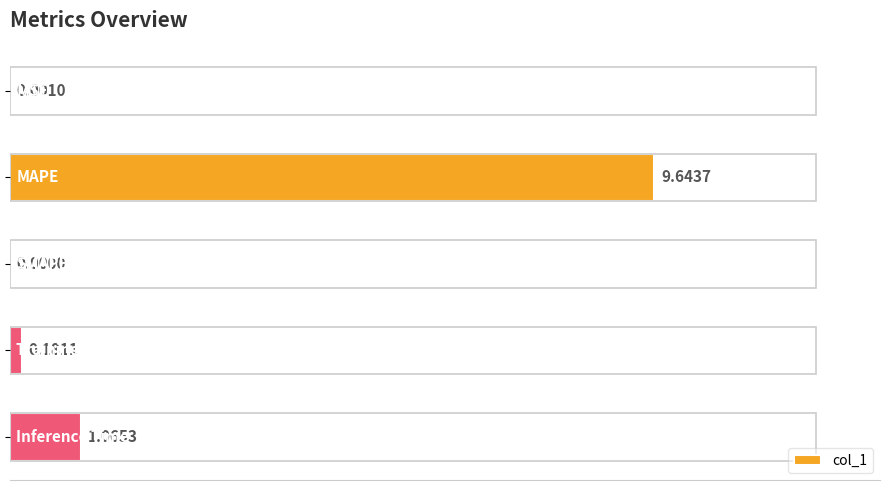

What is the sum of all values?

10.9